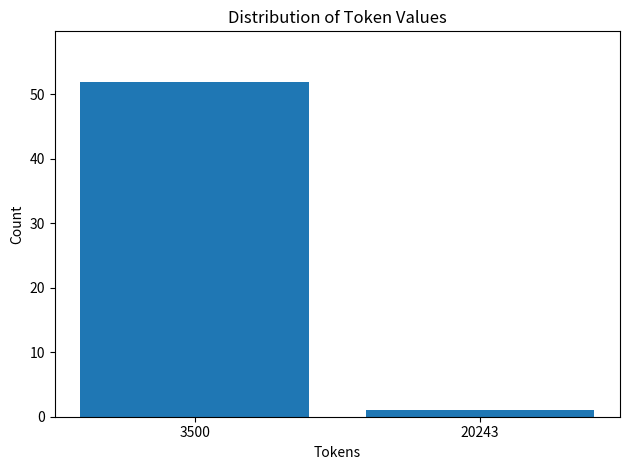

Reading left to right, list all the values displayed in this chart.

3500=52	20243=1